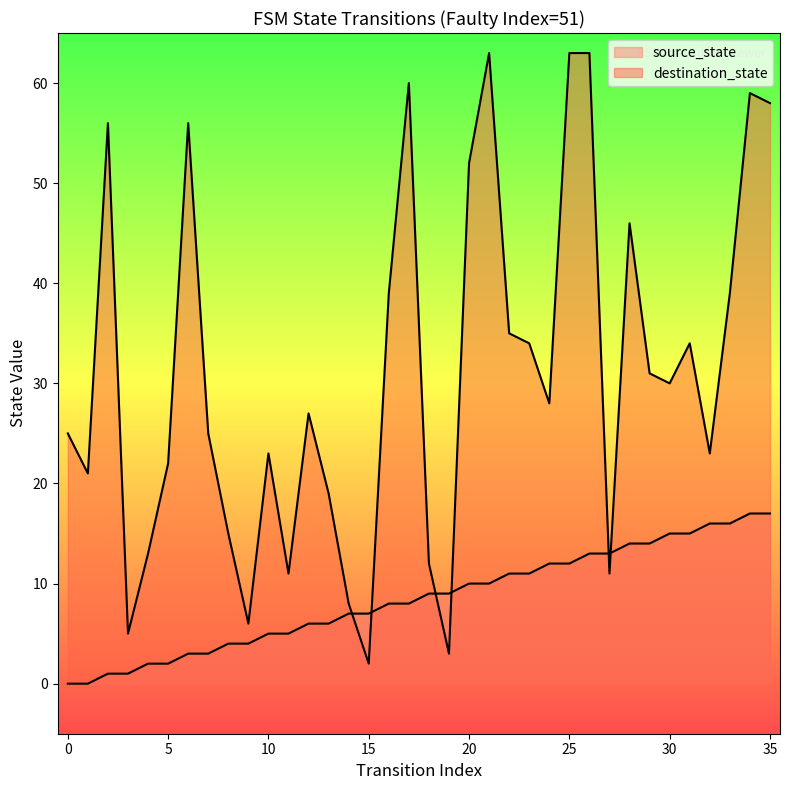

What is the average value of the destination_state series?

31